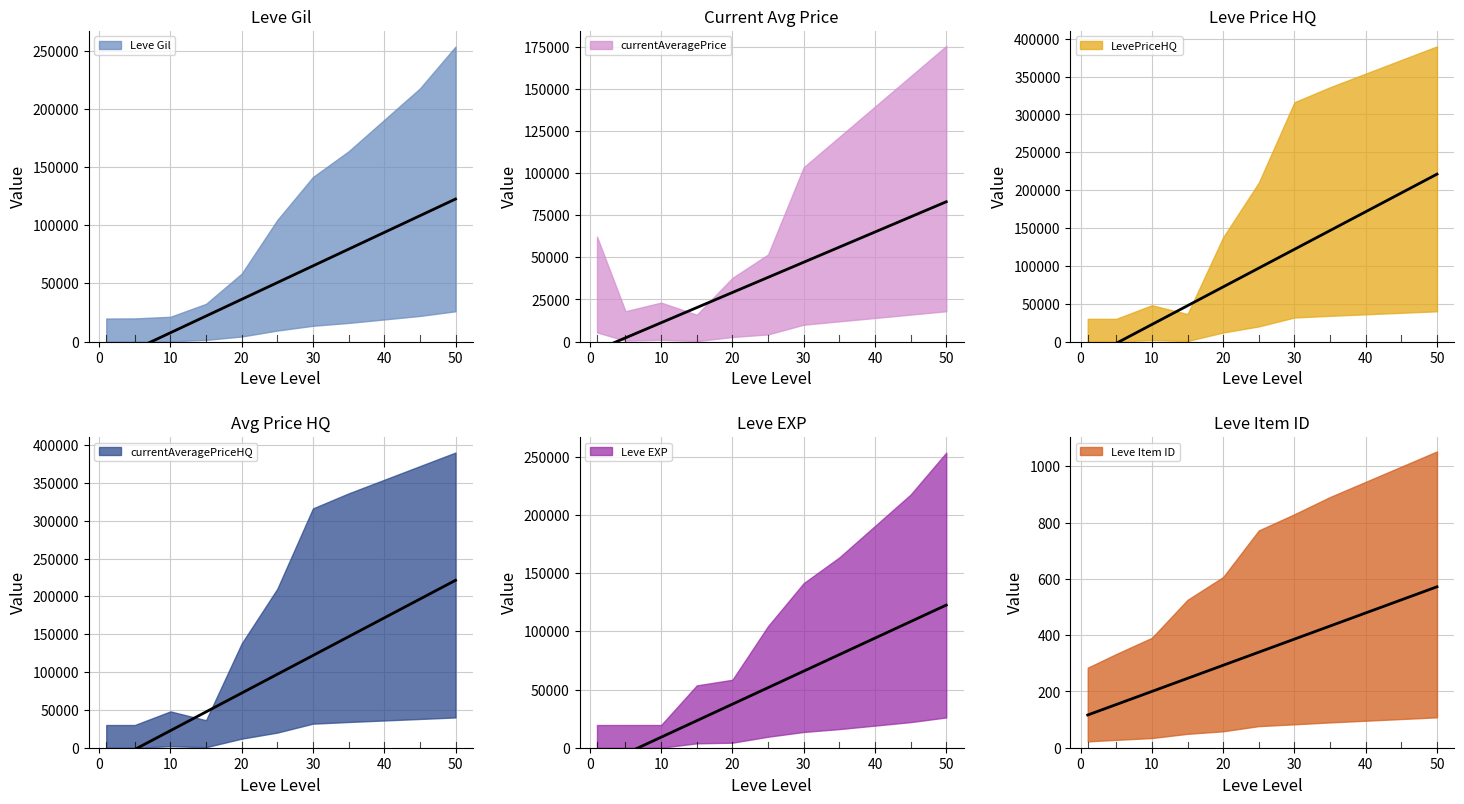

What is the difference between the second highest and second lowest values in the currentAveragePrice series?

77493